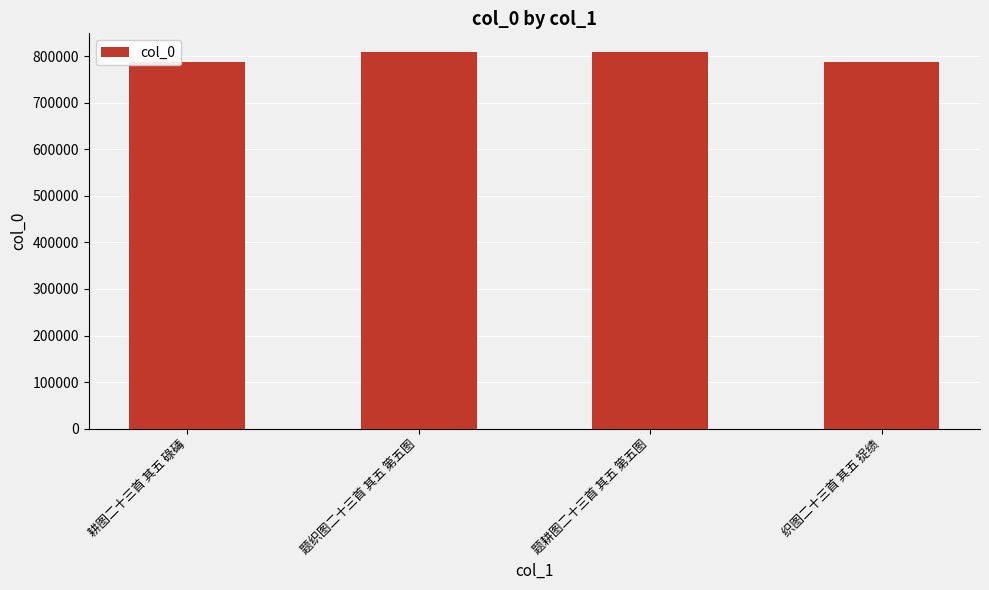

What is the minimum value shown in the chart?

788204